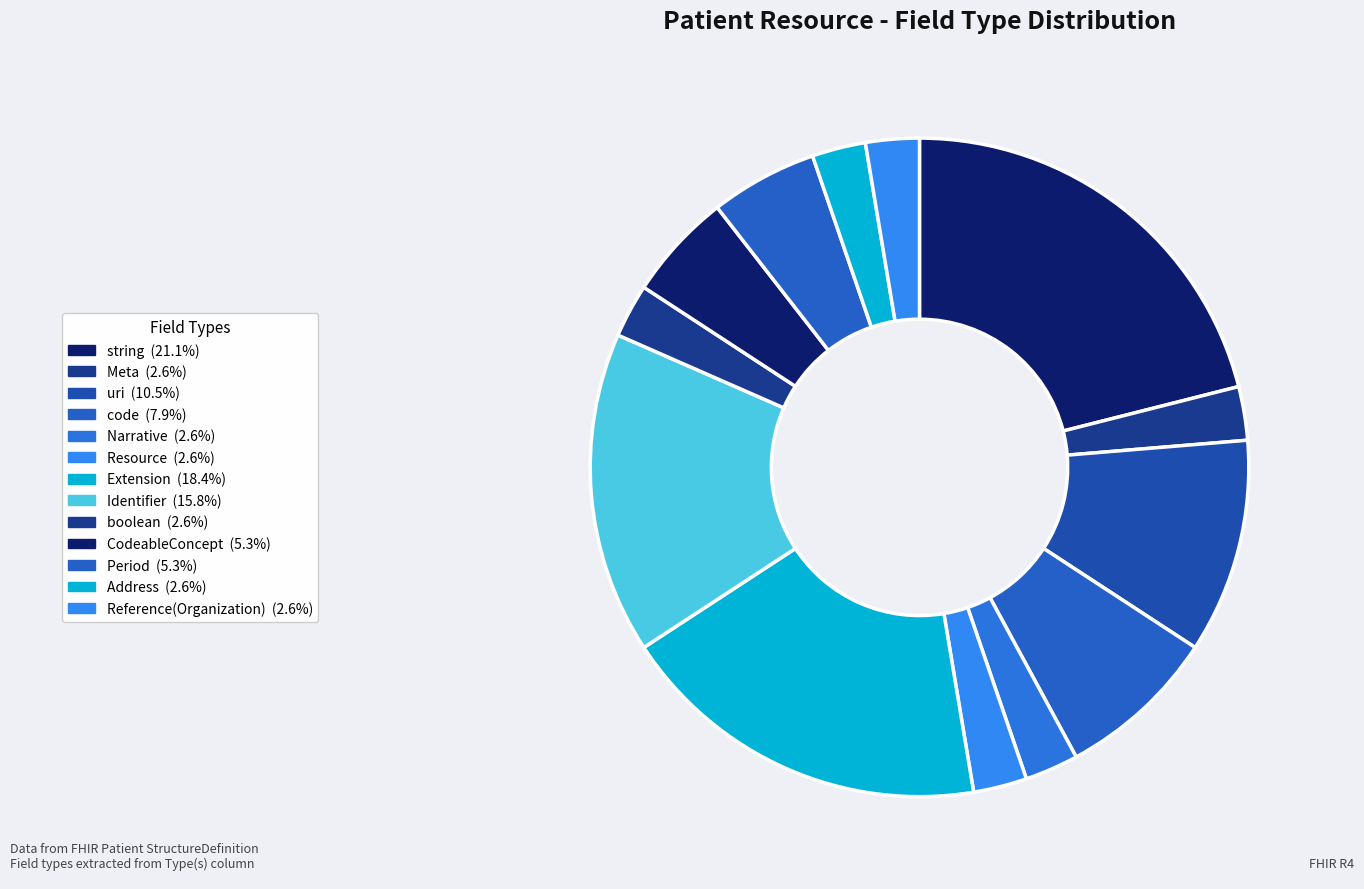

Does Period account for over 50% of the chart?

No